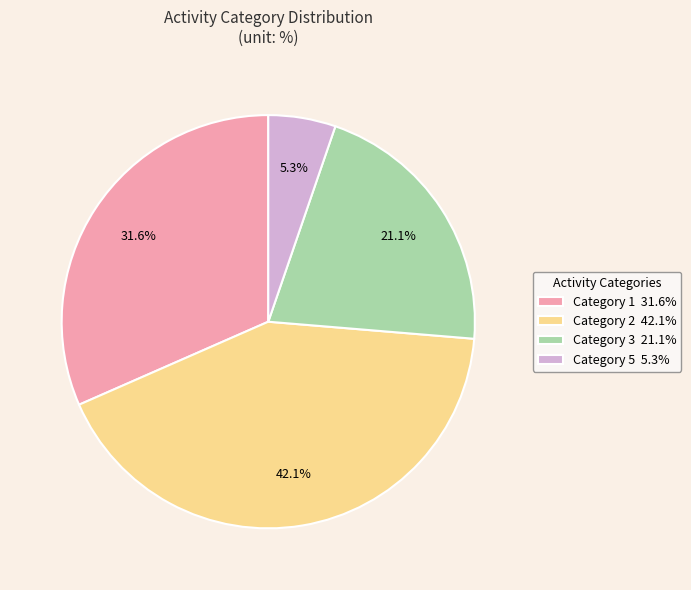

Count the number of slices in the pie.

4